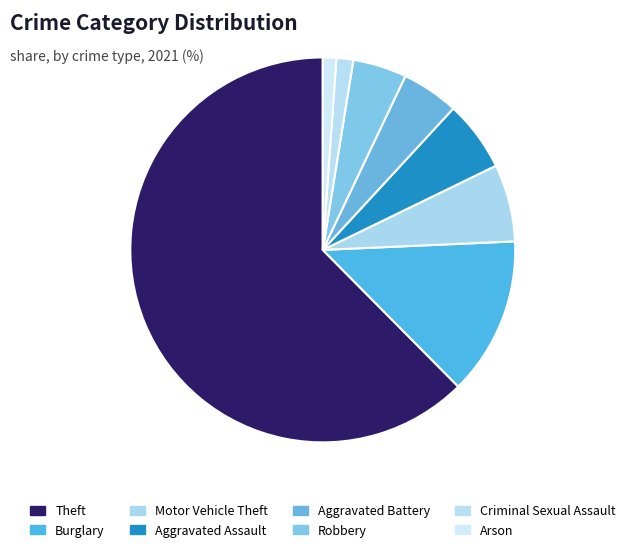

To the nearest percent, what is the combined percentage of Arson and Motor Vehicle Theft?

8%